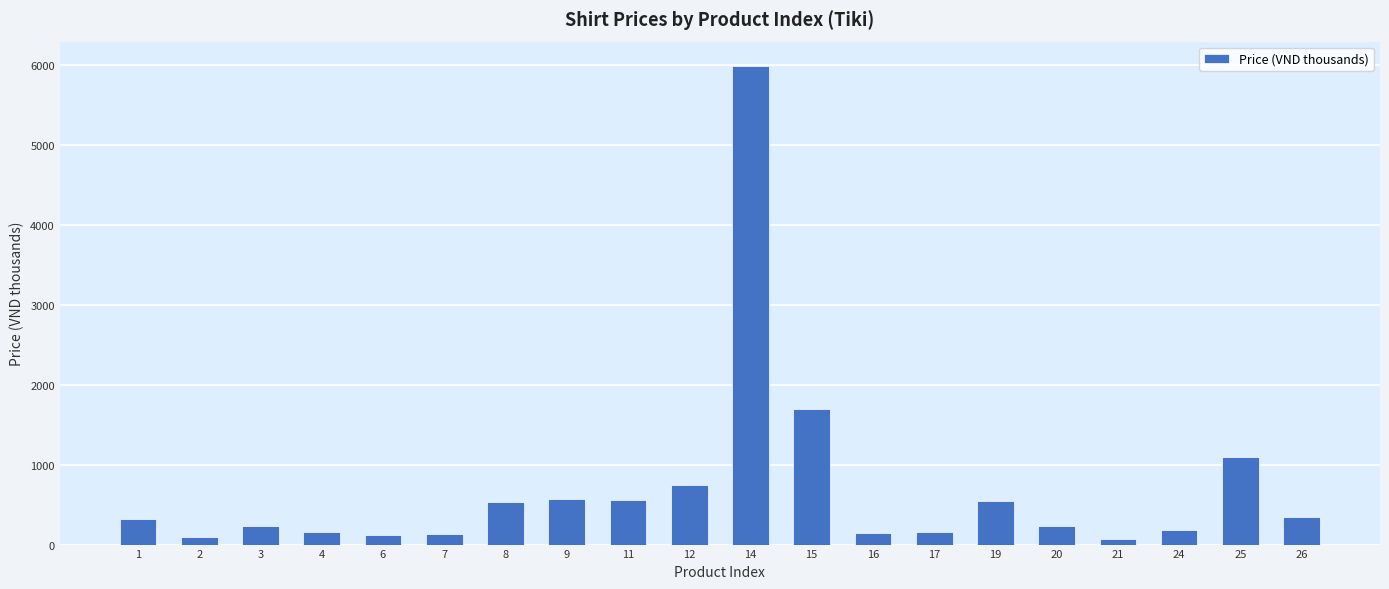

What is the sum of all values?

13918.5